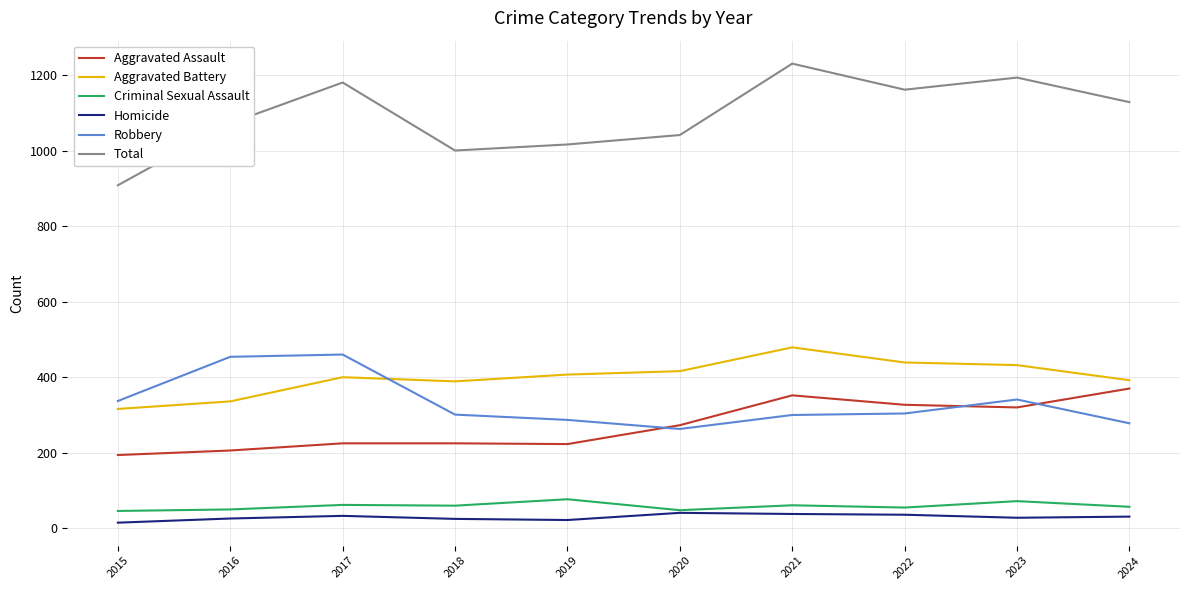

Does the chart have visible grid lines?

Yes